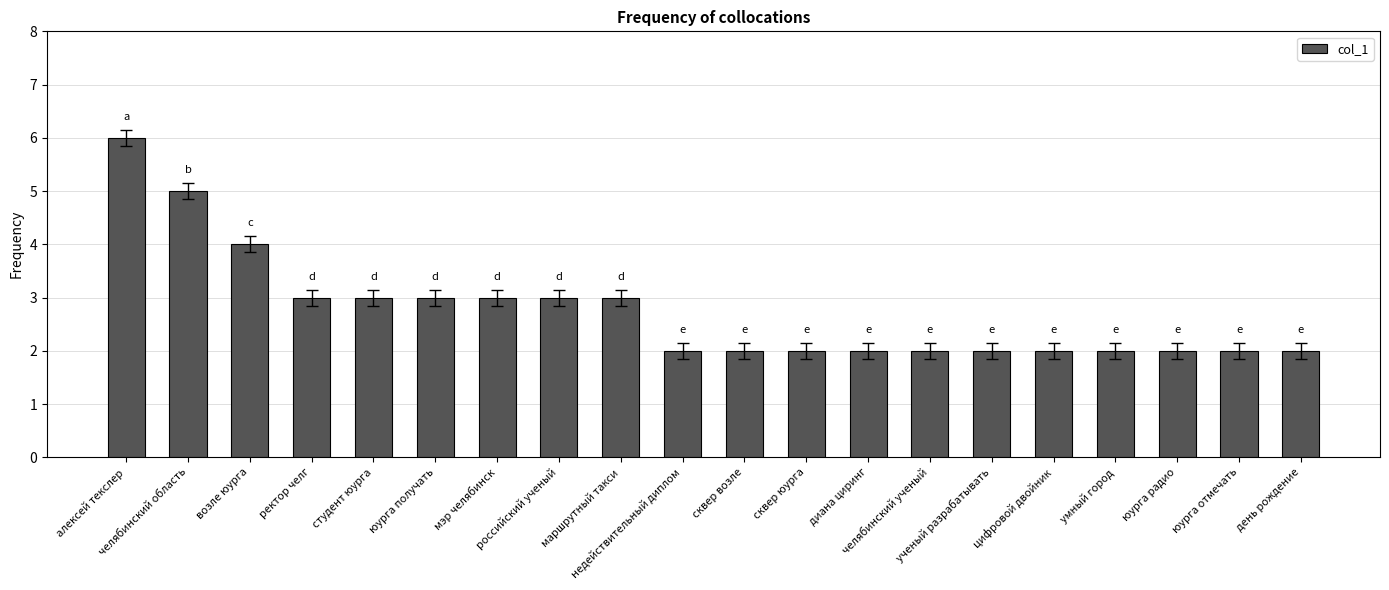

What is the label of the 1st bar from the left?

алексей текслер